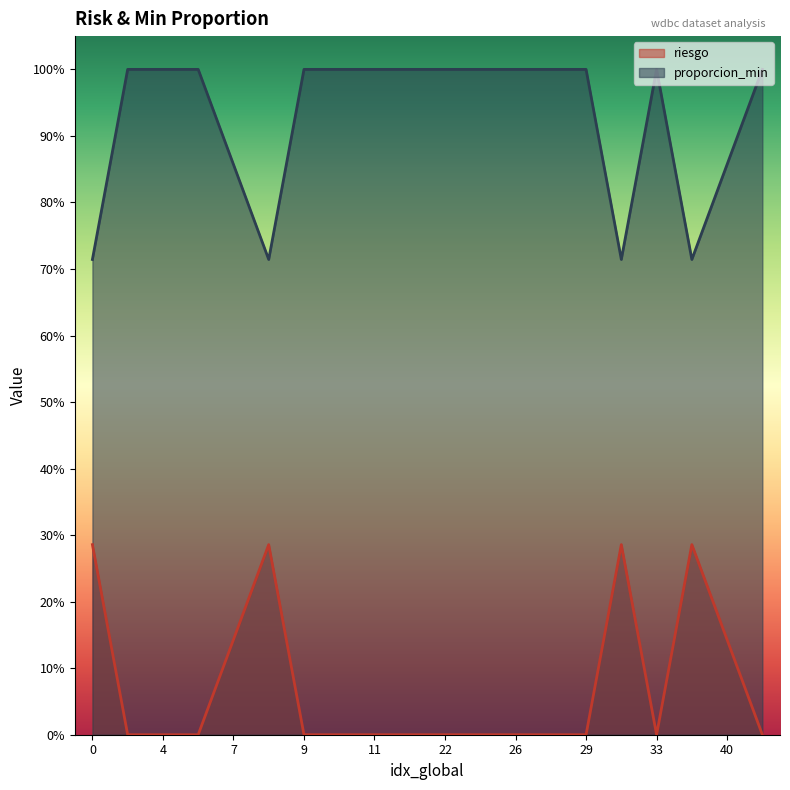

List the series in order of their overall mean, highest first.

proporcion_min, riesgo